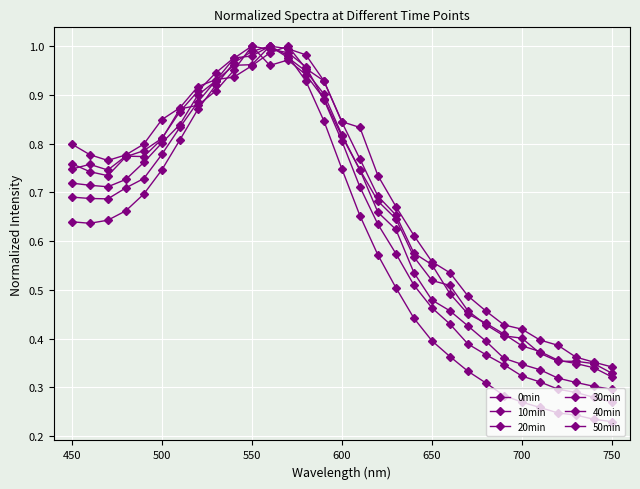

How many lines are shown in the chart?

6